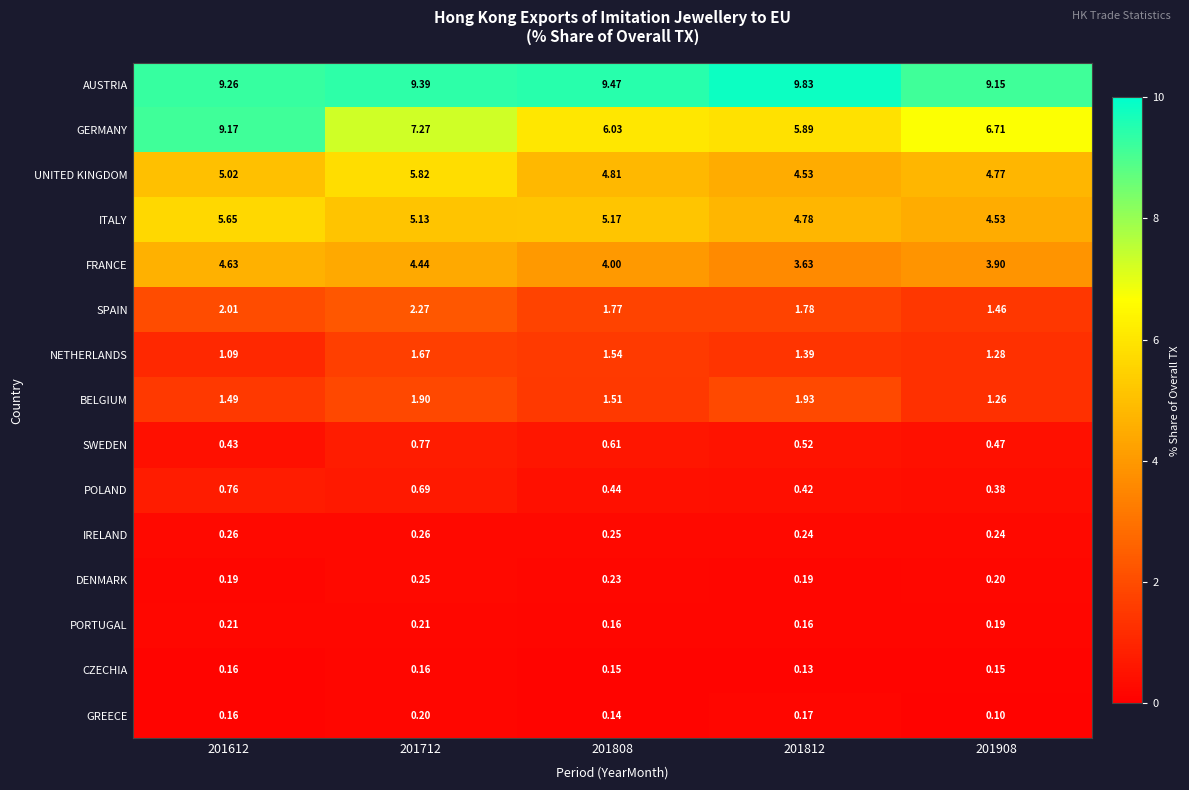

What is the greatest value displayed?

9.8